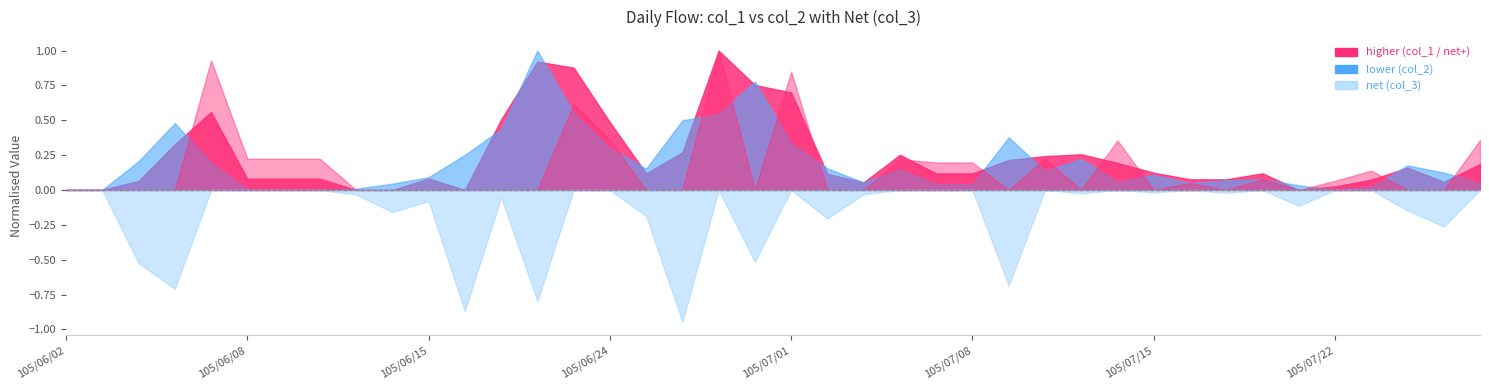

Which series ends up on top after the final intersection of col_1 and col_2?

col_1